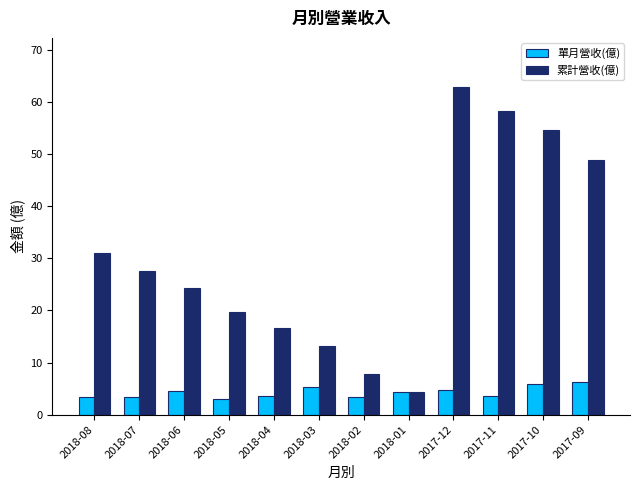

Are the bars grouped side by side (vs. stacked)?

Yes